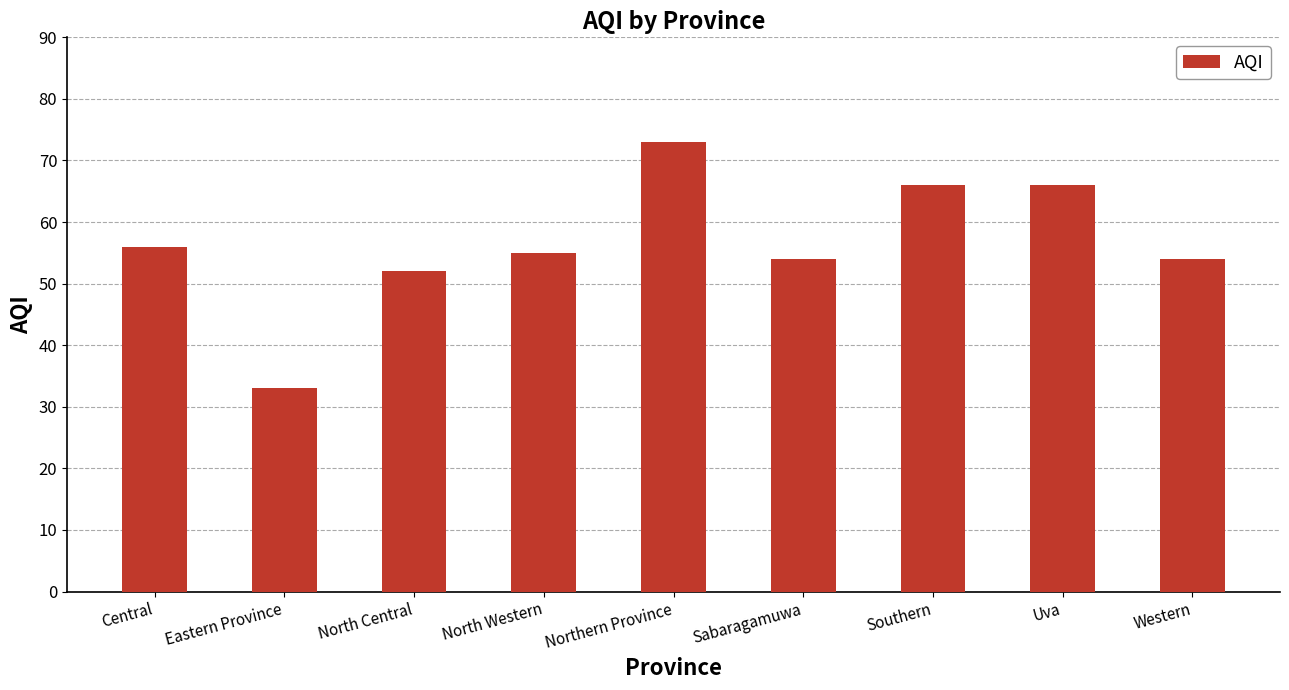

What is the label of the 1st bar from the left?

Central